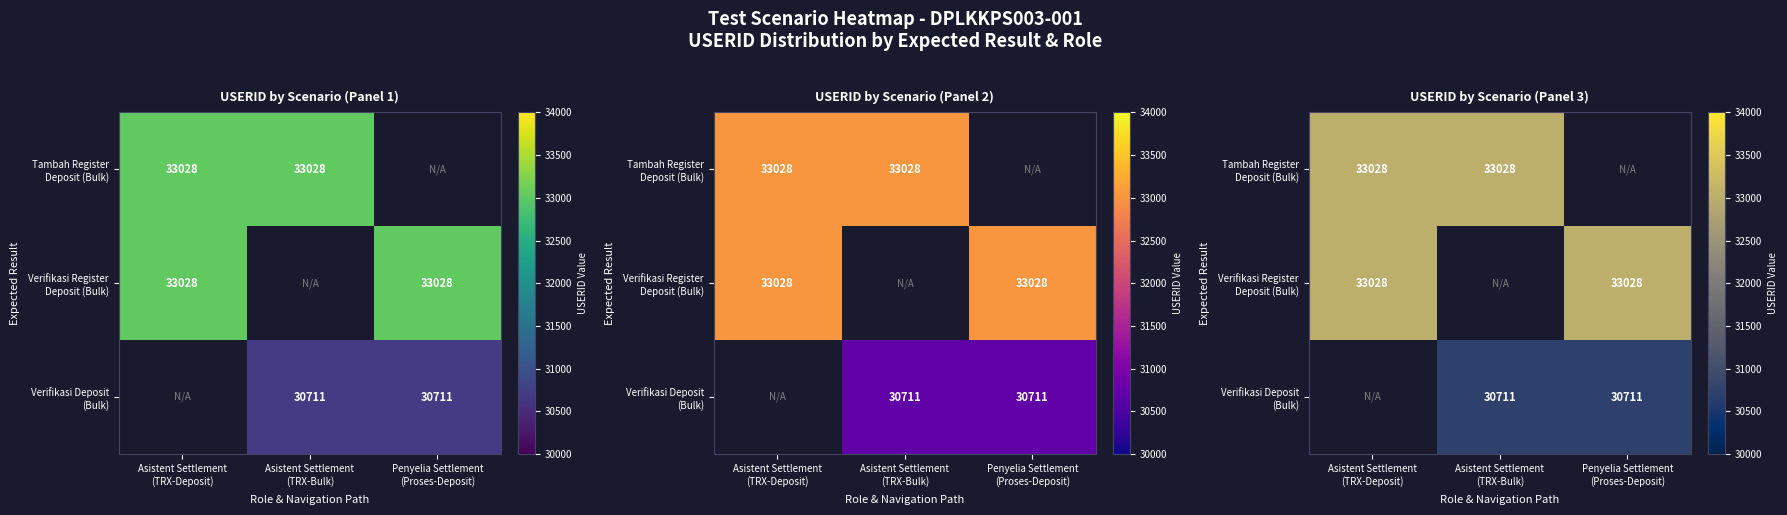

List the labels in order of Verifikasi Deposit (Bulk) value, largest first.

Asistent Settlement (TRX-Deposit), Asistent Settlement (TRX-Bulk), Penyelia Settlement (Proses-Deposit)